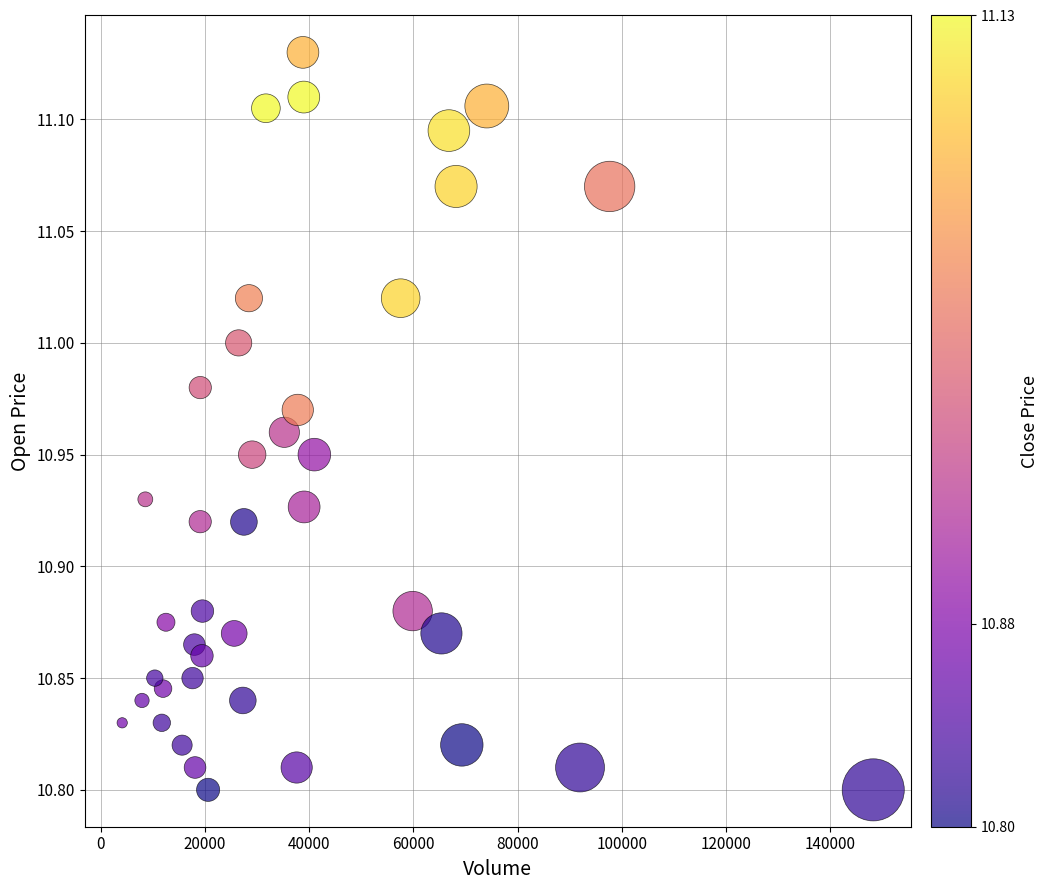

What is the range of Y values (max minus min)?

0.3